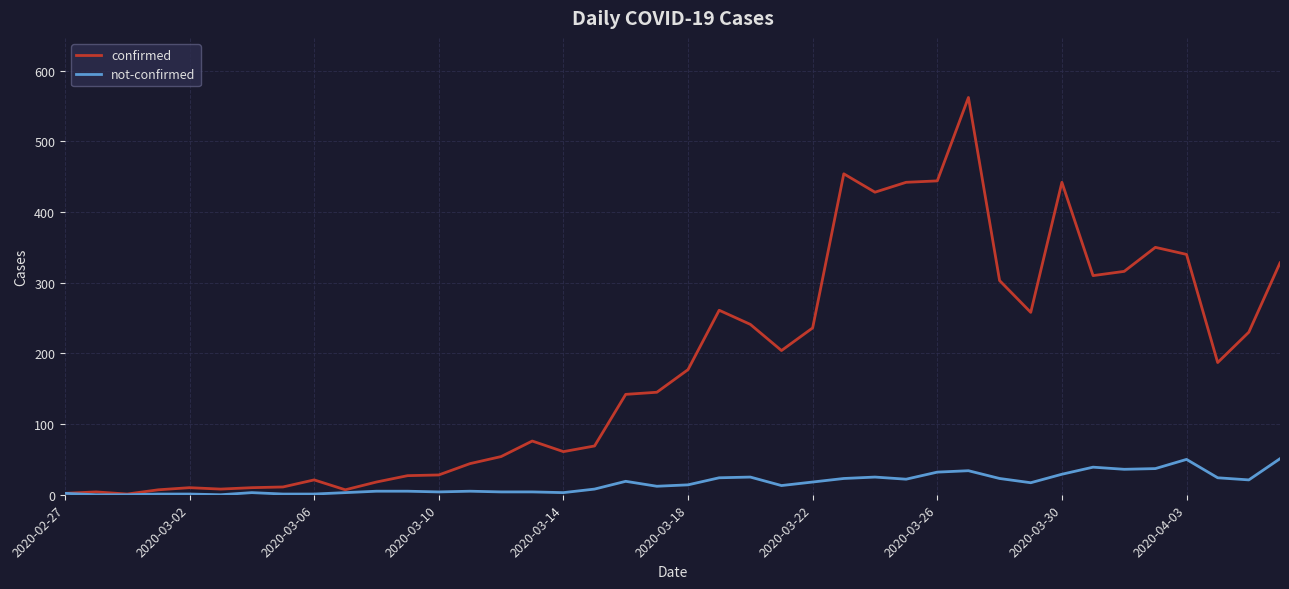

Rank the series by their average value, from highest to lowest.

confirmed, not-confirmed